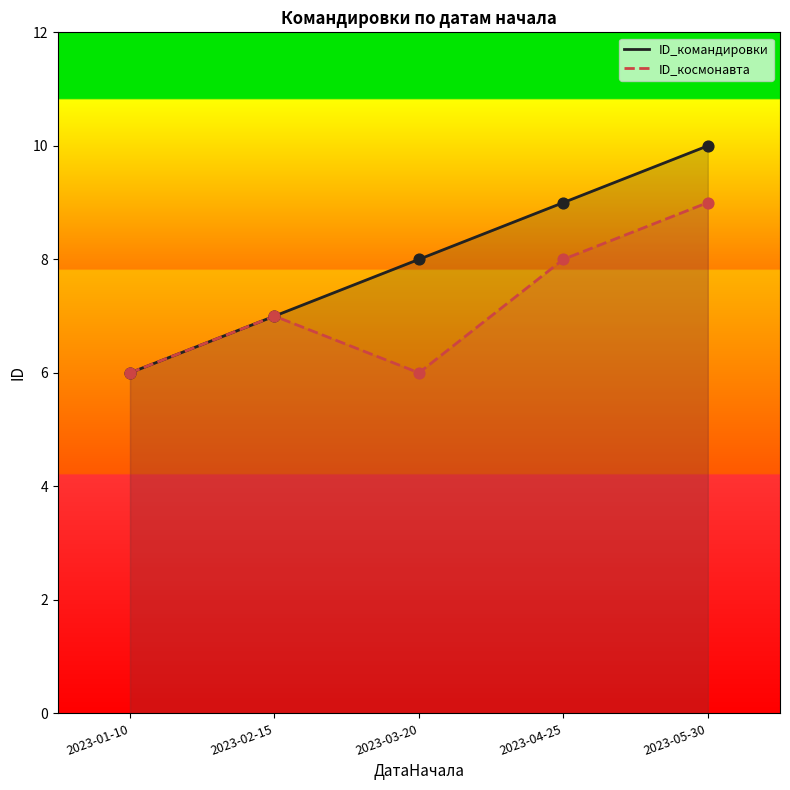

At how many categories does at least one series exceed 7?

3